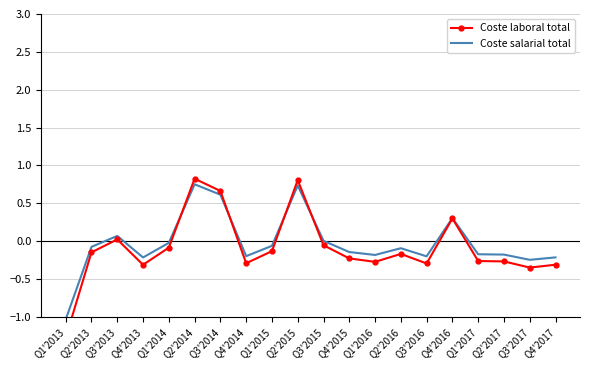

At how many categories does at least one series exceed 0?

6